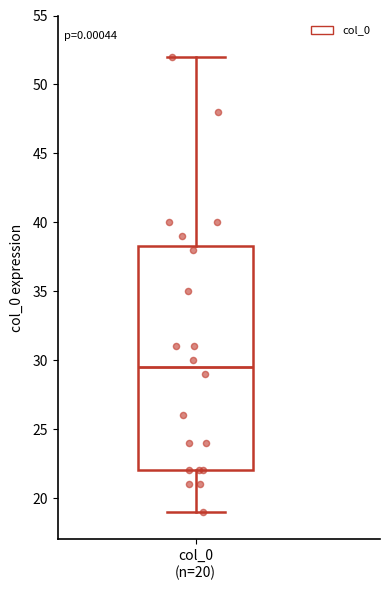

Where is the upper edge of the box for col_0 (n=20) on the y-axis? The values are not printed on the chart, so give them approximately, as read against the axis.

38.5